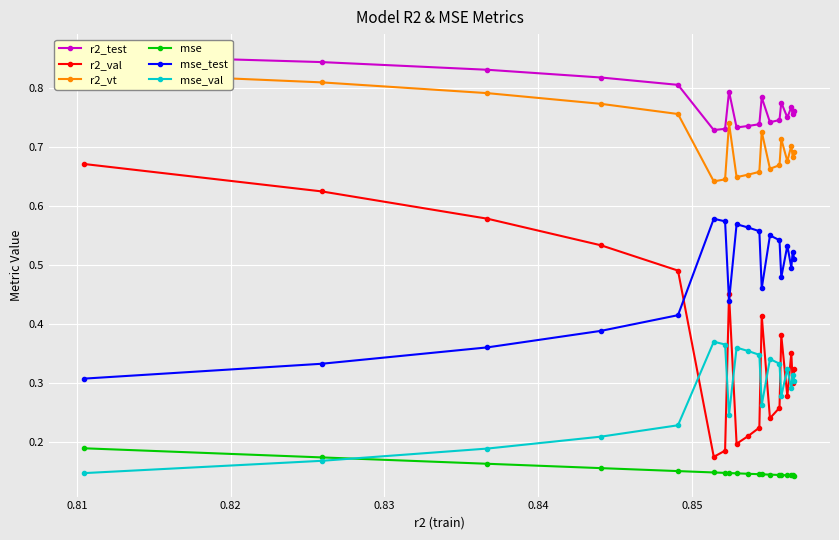

How many mse_val values are between 0 and 1?

19